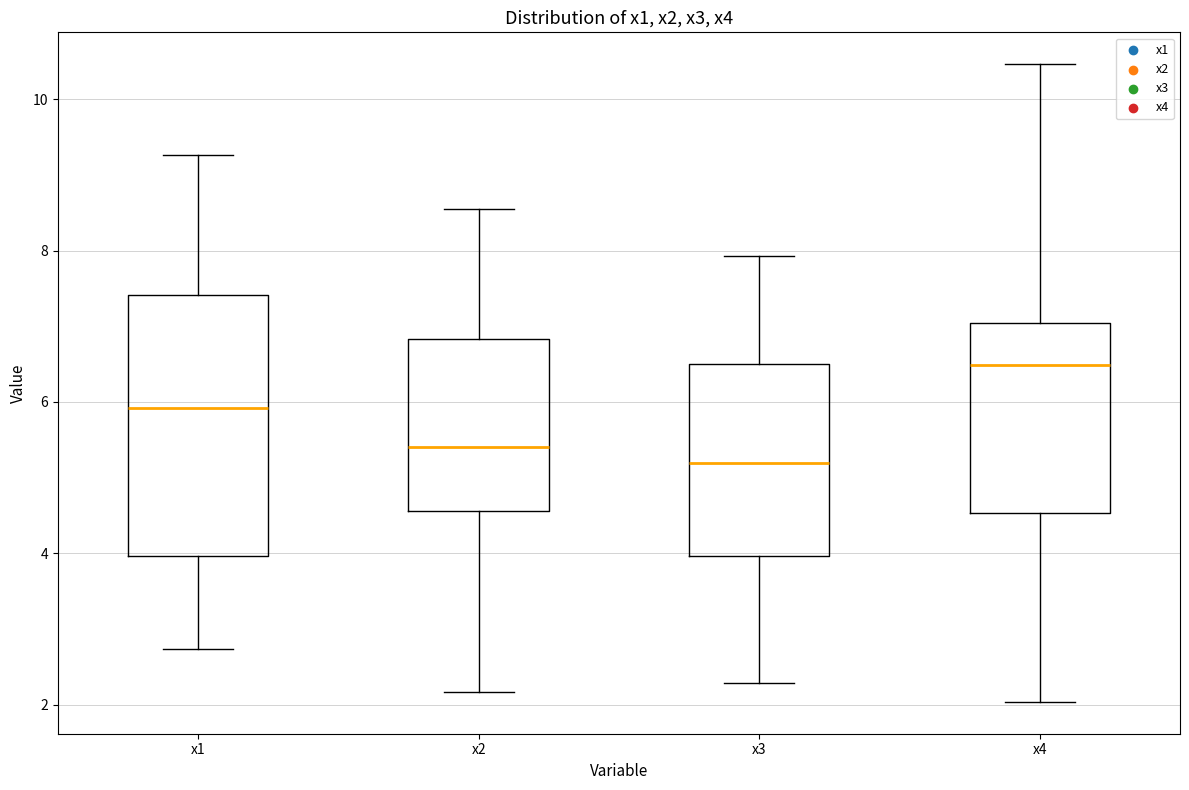

Reading left to right, read every box against the y-axis: the position of its median line, the range the box covers, and the ends of its whiskers. The values are not printed on the chart, so give them approximately, as read against the axis.

x1: median 6.0, box 4.0 to 7.4, whiskers 2.8 to 9.2
x2: median 5.4, box 4.6 to 6.8, whiskers 2.2 to 8.6
x3: median 5.2, box 4.0 to 6.4, whiskers 2.2 to 8.0
x4: median 6.4, box 4.6 to 7.0, whiskers 2.0 to 10.4